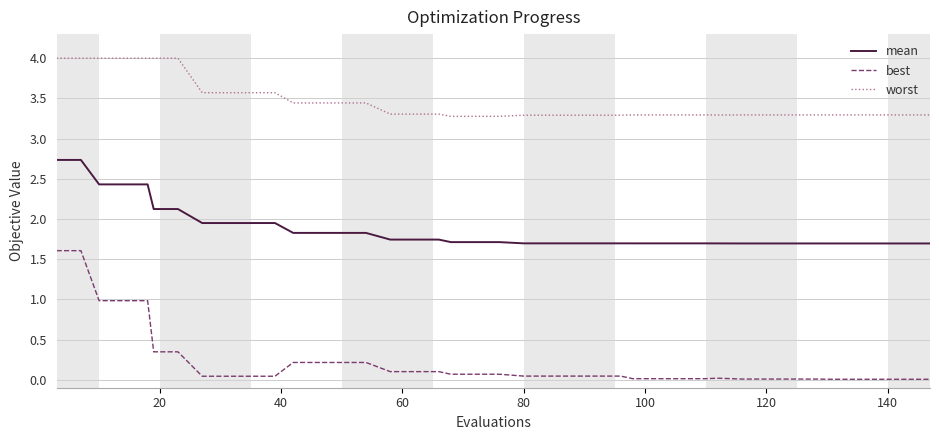

True or false: mean and best intersect in this chart.

False